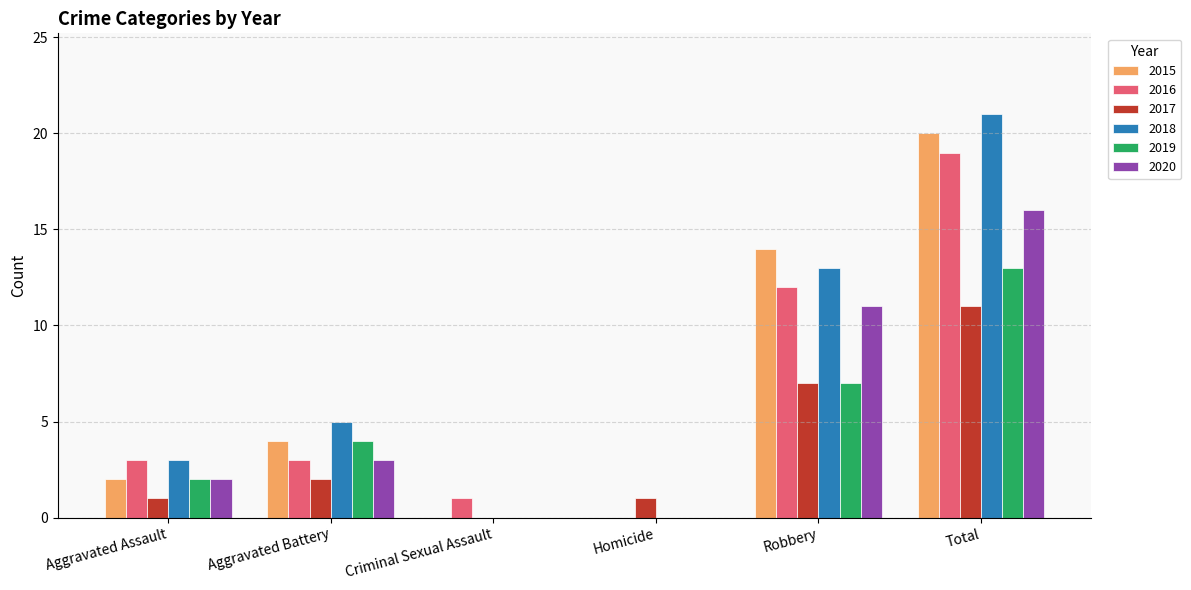

Is the value of 2016 at Homicide greater than the value of 2017 at Aggravated Assault?

No